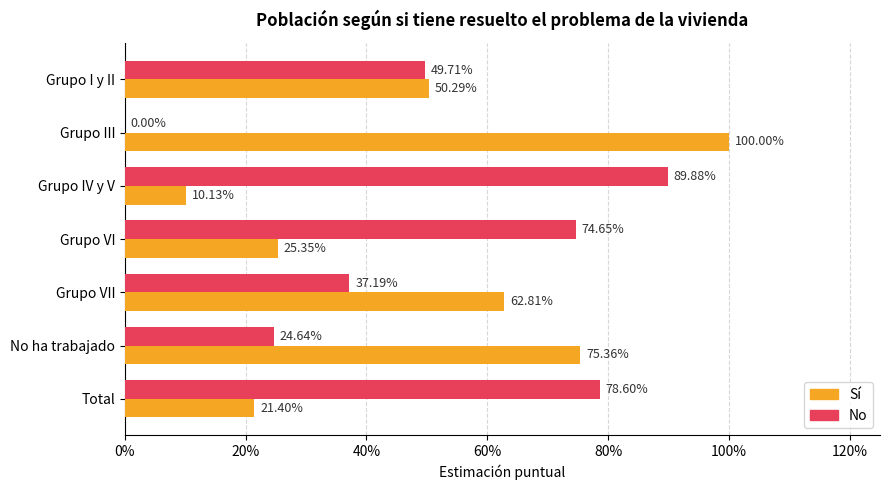

What are all the series names shown in the legend?

Sí, No